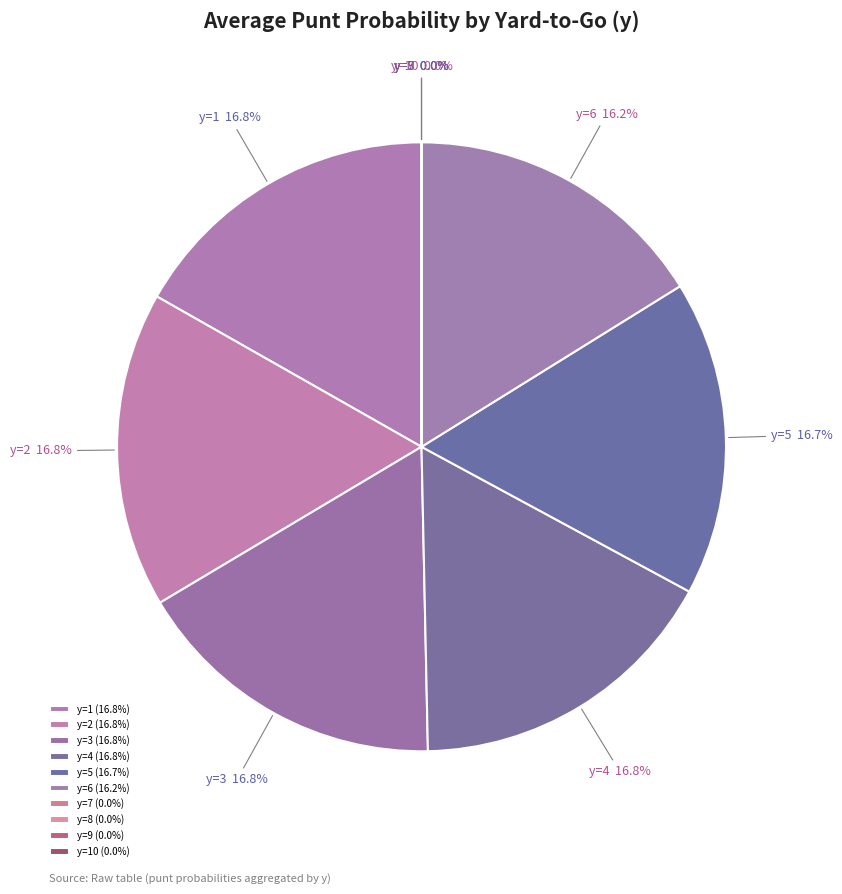

Do y=4 and y=10 together represent more than half of the pie?

No